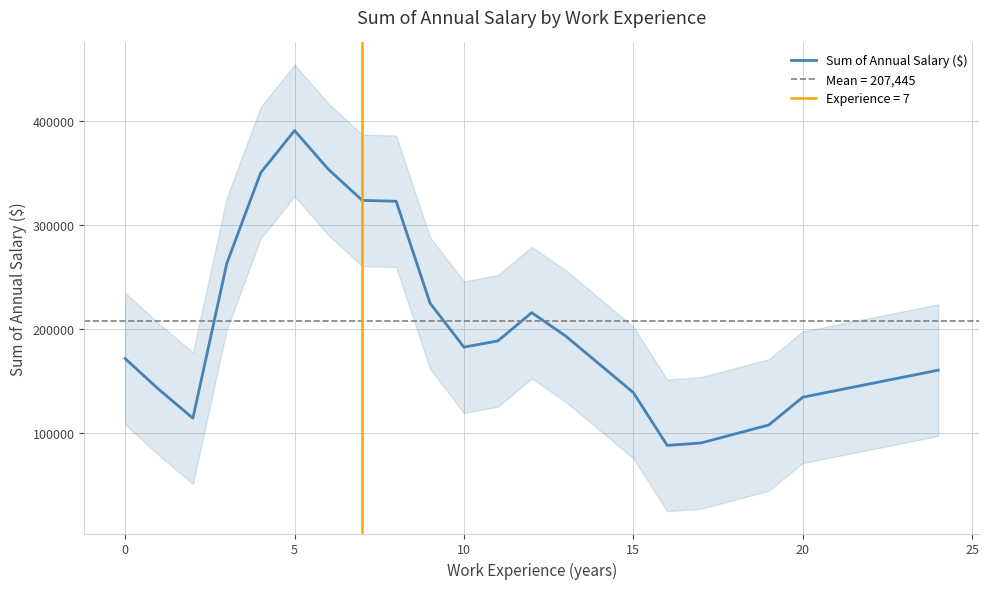

Is it true that Sum of Annual Salary ($) equals 297307.2 at 0?

False